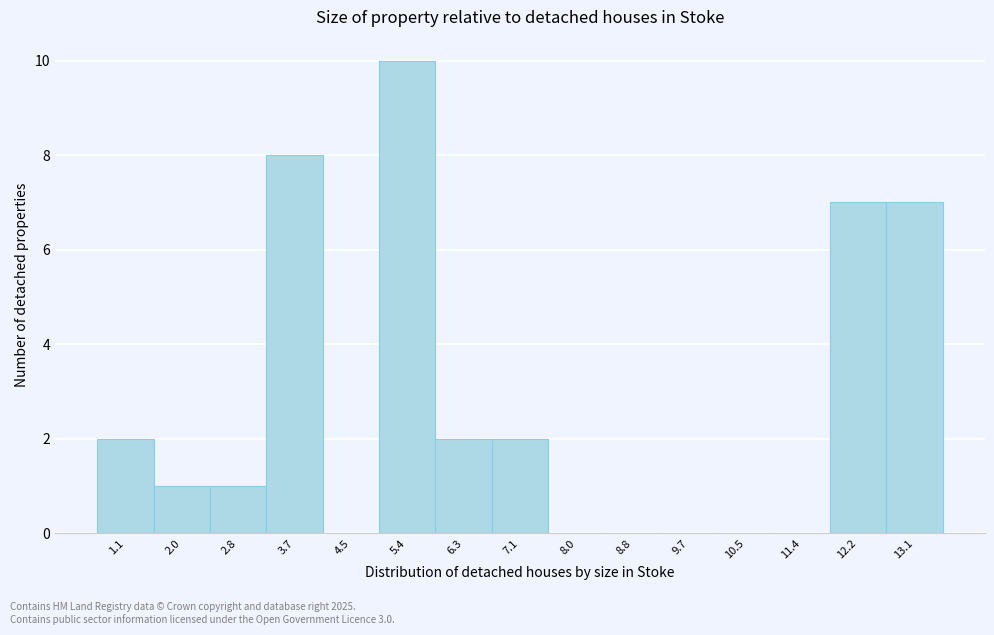

Reading right to left, list all the values displayed in this chart.

13.1=7	12.2=7	11.4=0	10.5=0	9.7=0	8.8=0	8.0=0	7.1=2	6.3=2	5.4=10	4.5=0	3.7=8	2.8=1	2.0=1	1.1=2